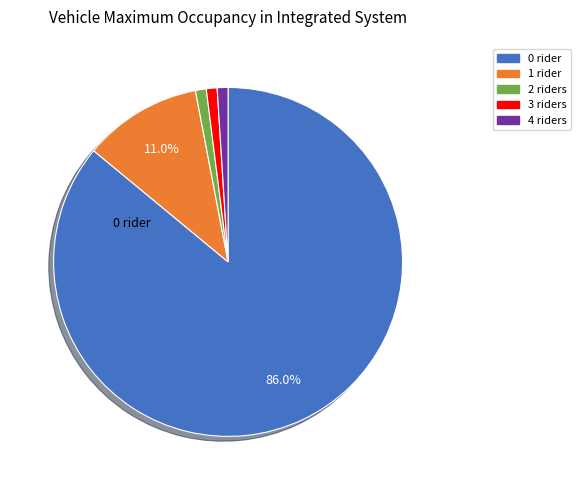

What percentage is the 0 slice, to the nearest percent?

86%